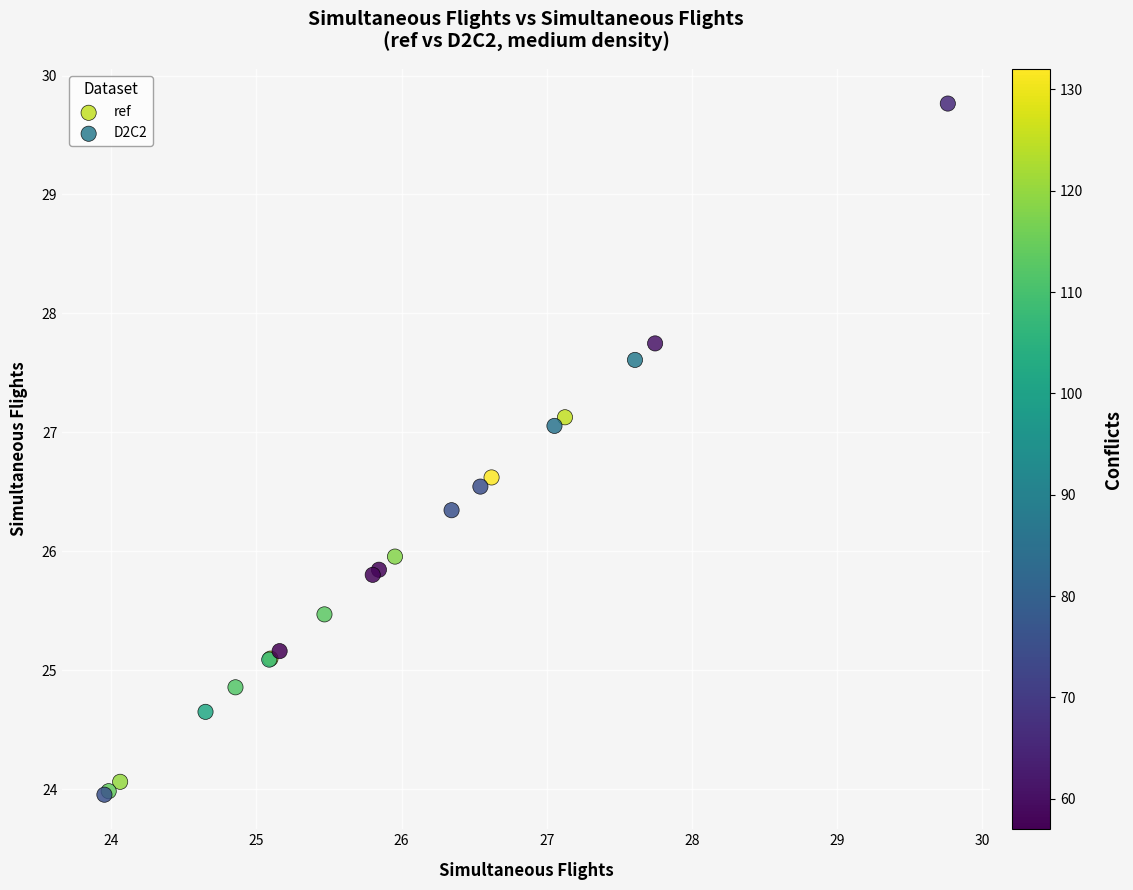

Which series has the largest Y range (max minus min)?

D2C2